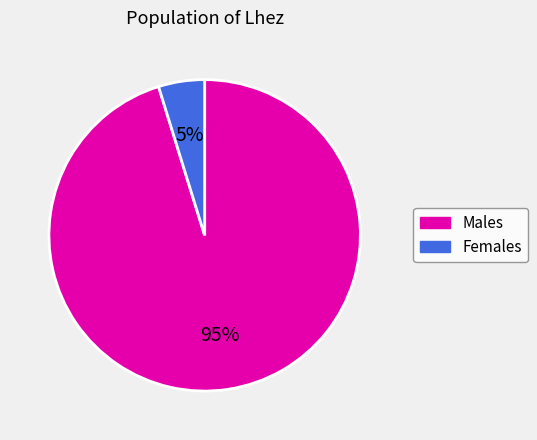

To the nearest percent, what is the difference between the largest and smallest slice percentages?

90%